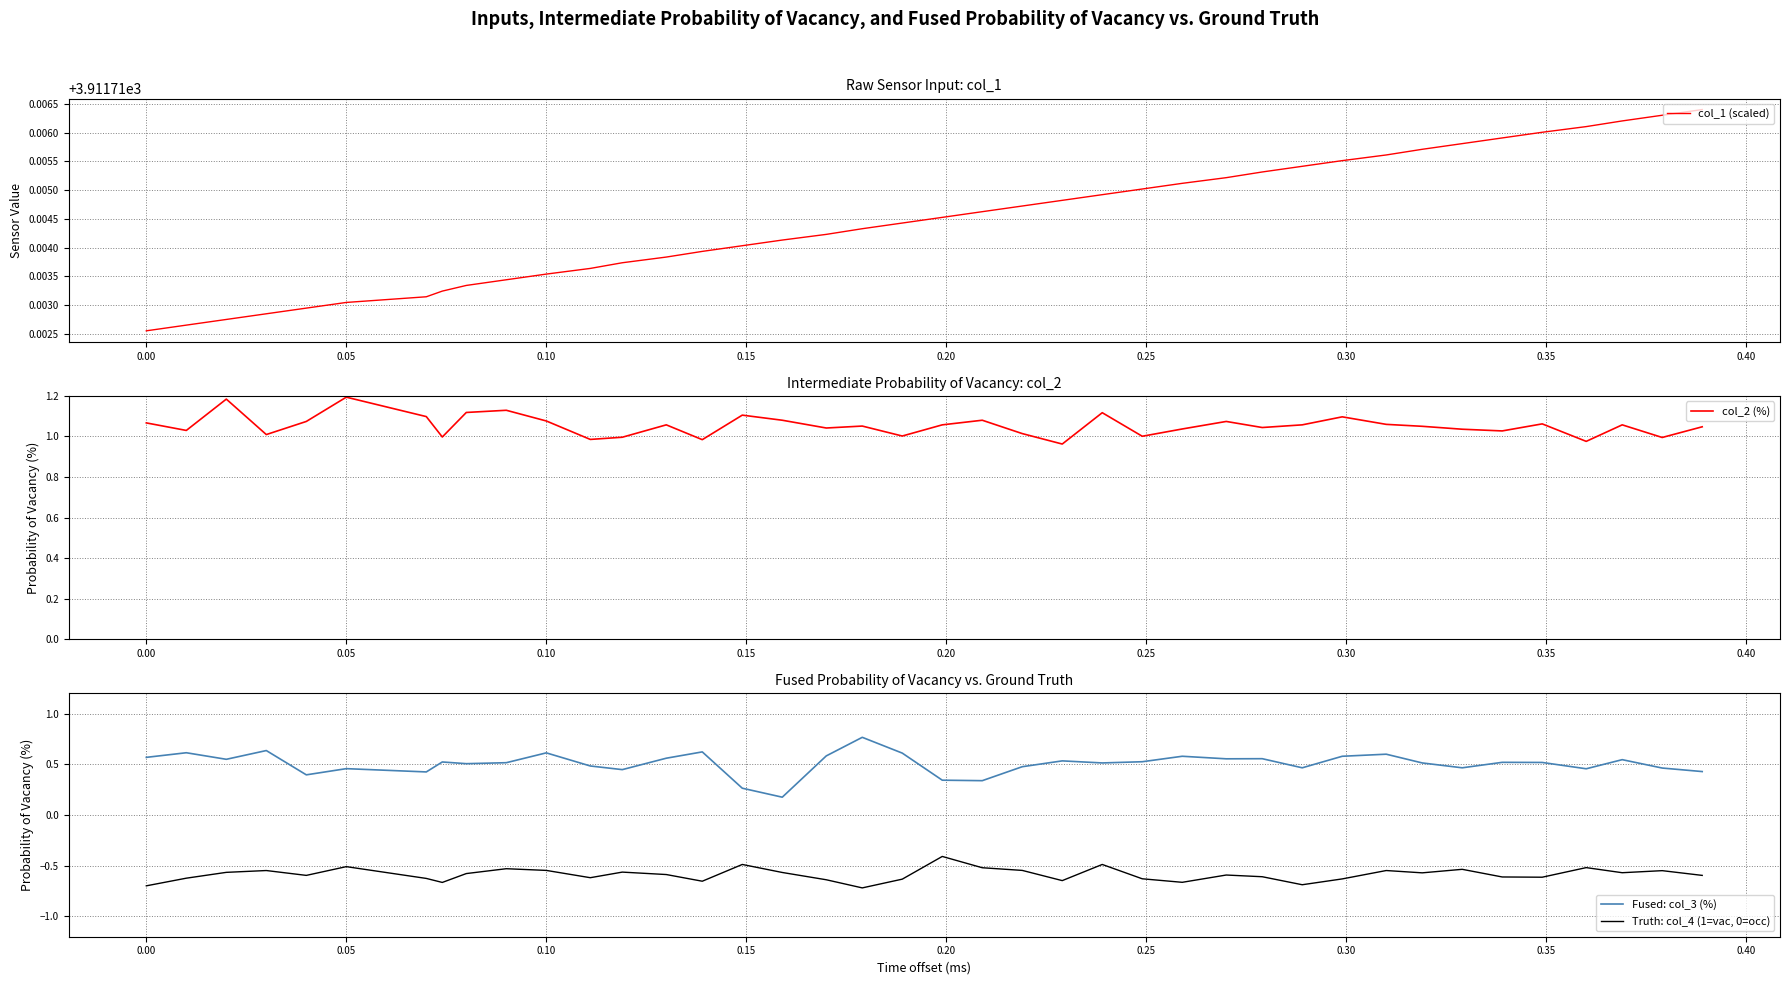

True or false: Fused: col_3 (%) and Truth: col_4 (1=vac, 0=occ) cross at least once.

False